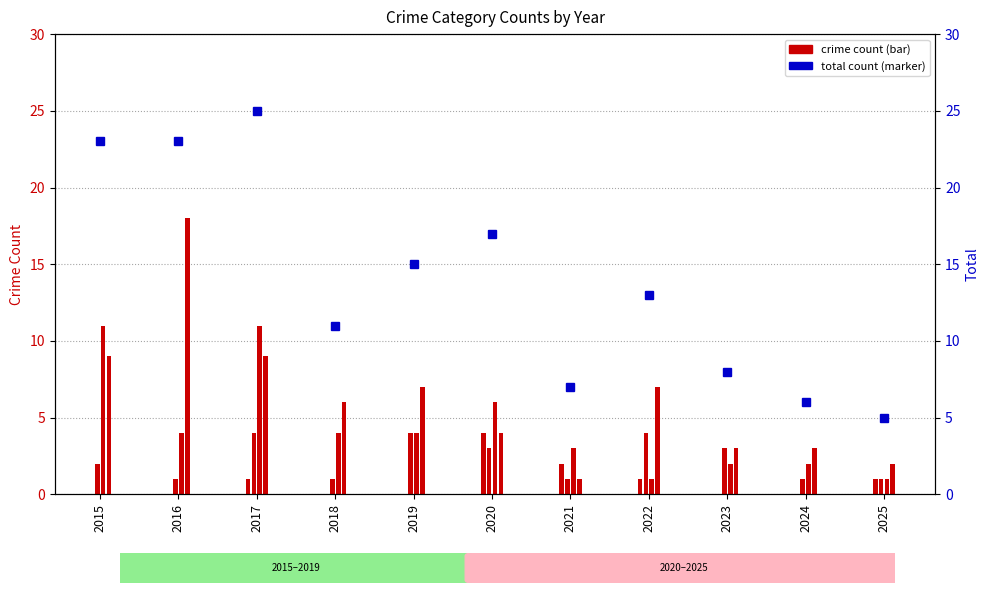

At which label does the data first exceed 13?

2015